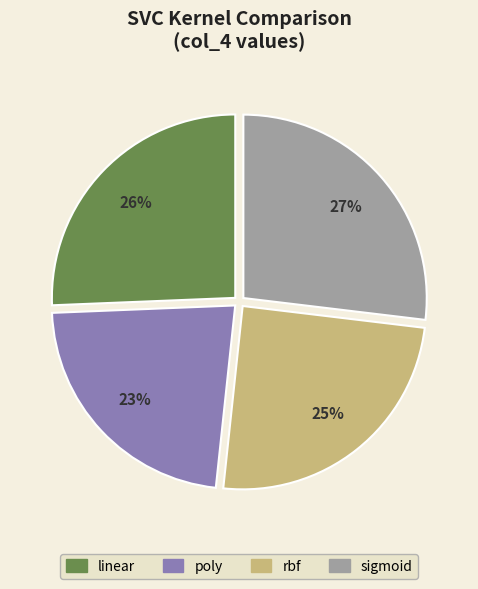

What is the largest slice in the pie chart?

sigmoid